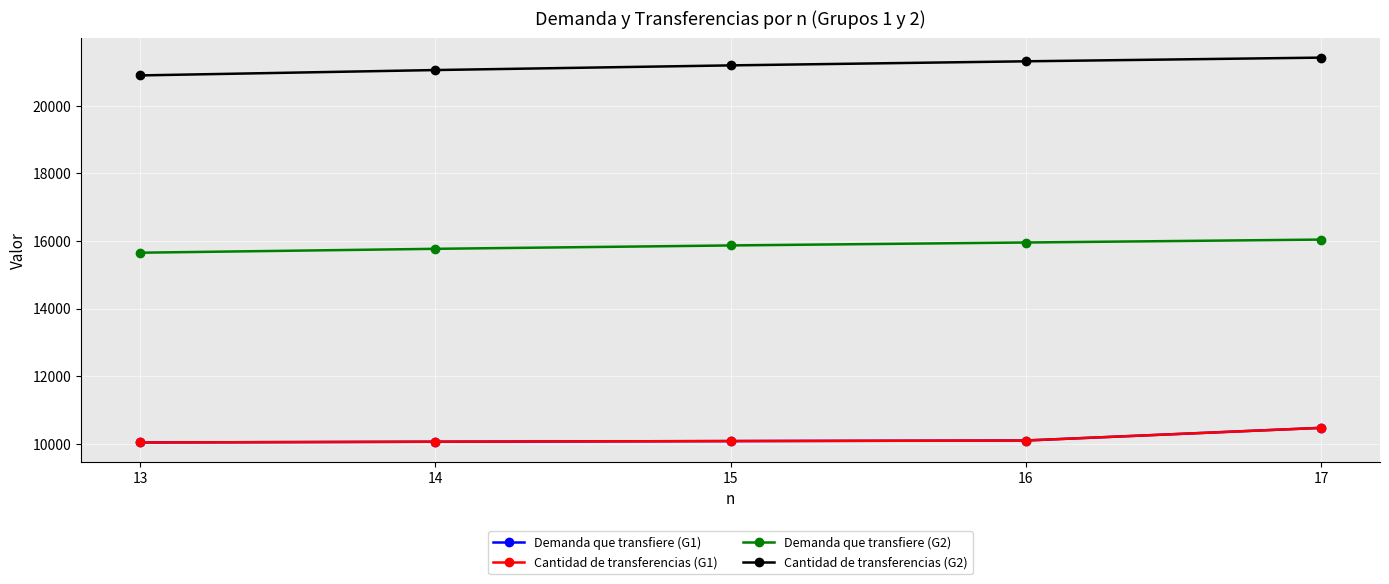

At which label does Demanda que transfiere (G1) first exceed 10081?

15